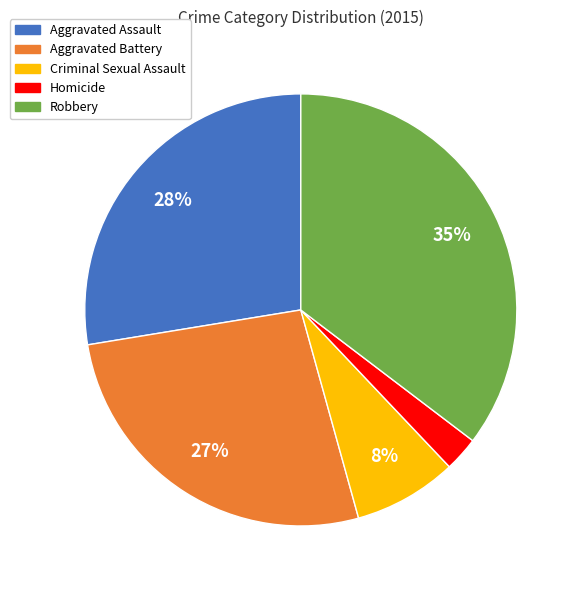

How many segments does this pie chart have?

5